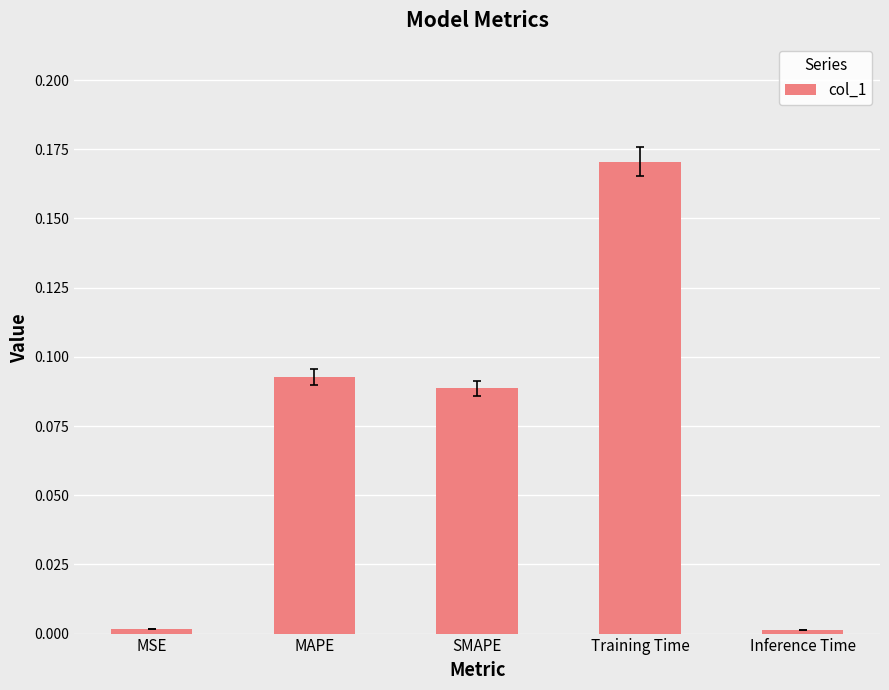

Which has a higher value, MSE or SMAPE?

SMAPE